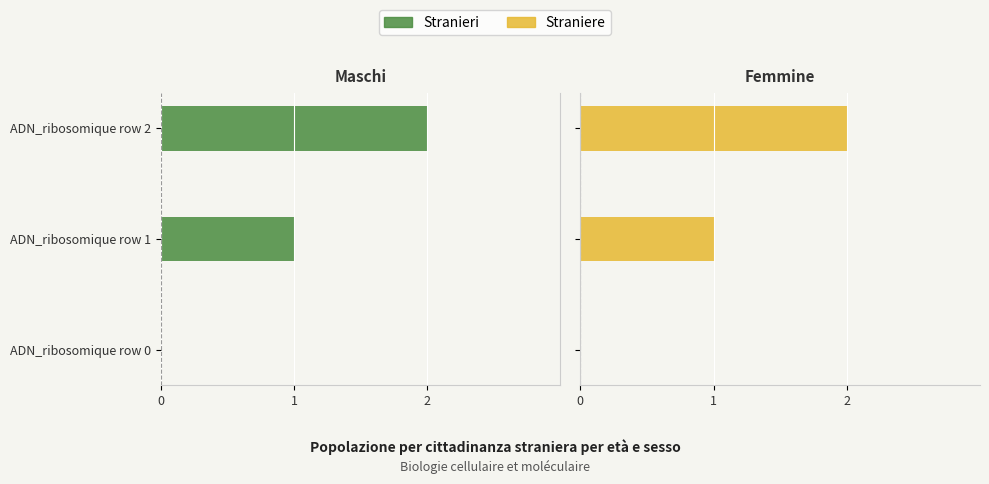

Rank the series by their average value, from highest to lowest.

Straniere, Stranieri